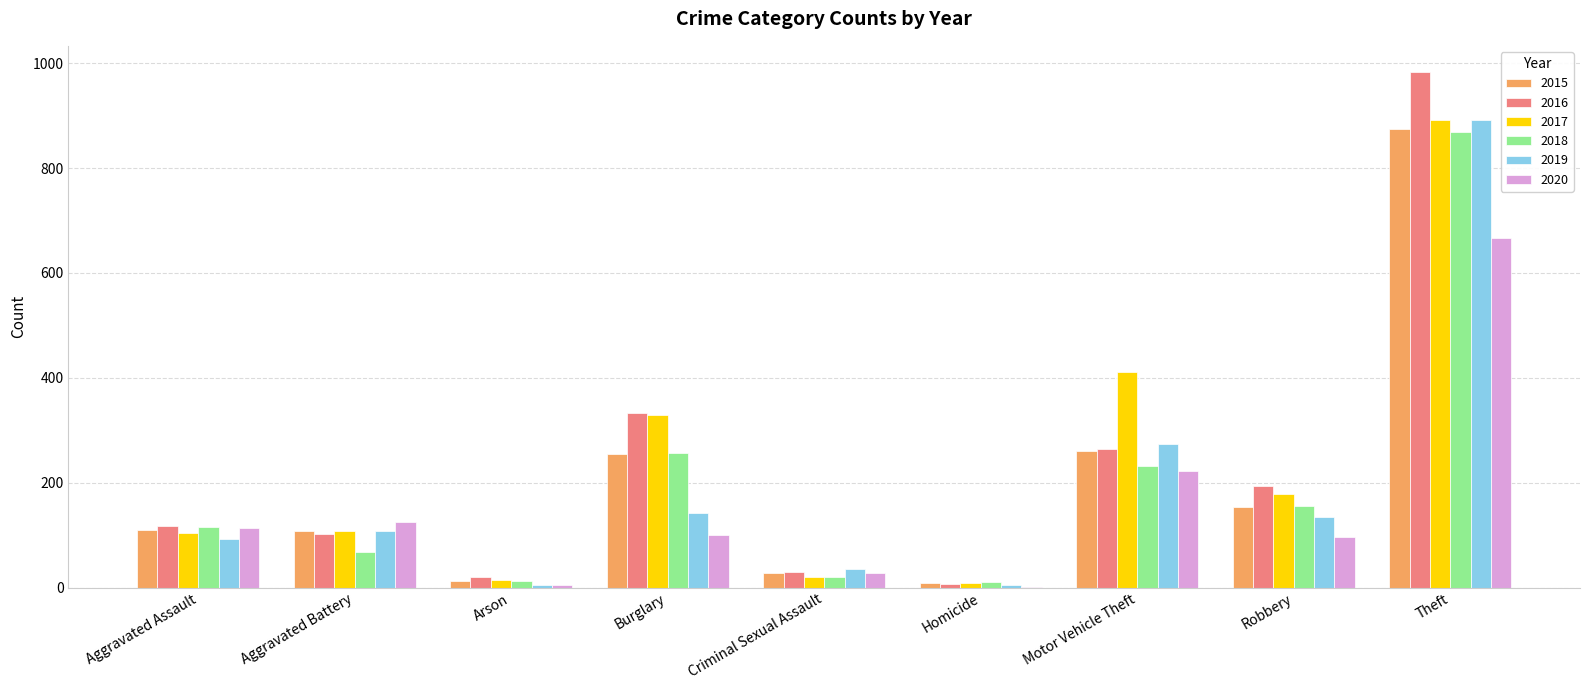

Is the value of 2019 at Aggravated Battery greater than the value of 2020 at Criminal Sexual Assault?

Yes